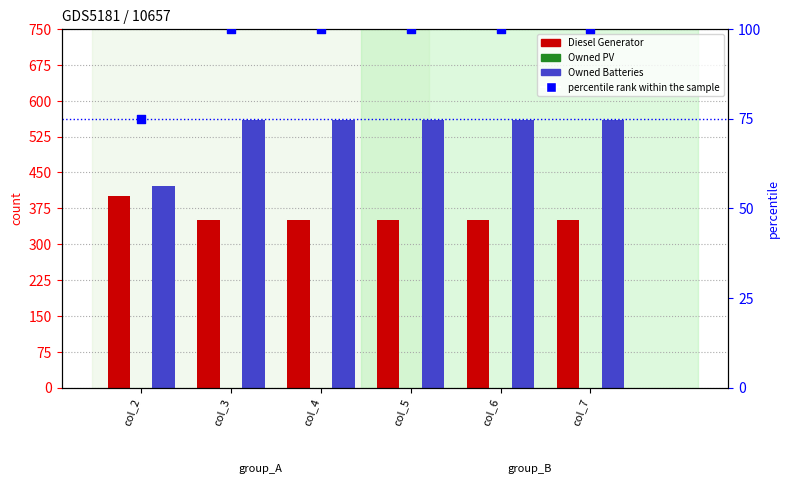

At how many categories does at least one series exceed 5?

6